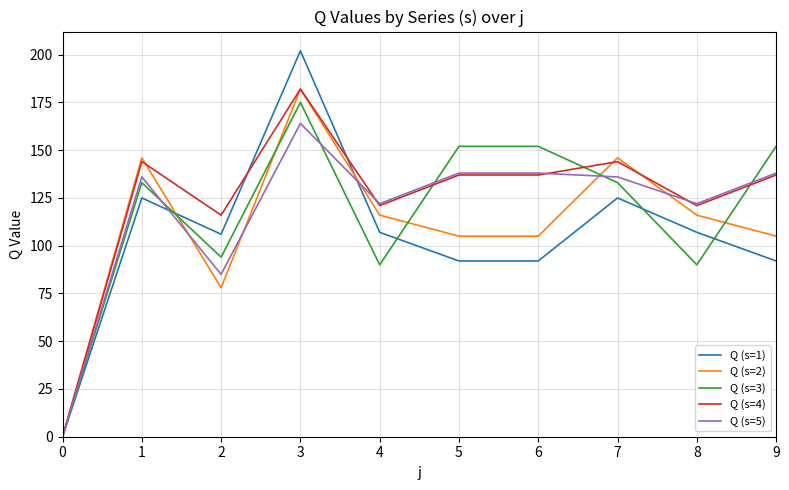

What is the greatest value displayed?

202